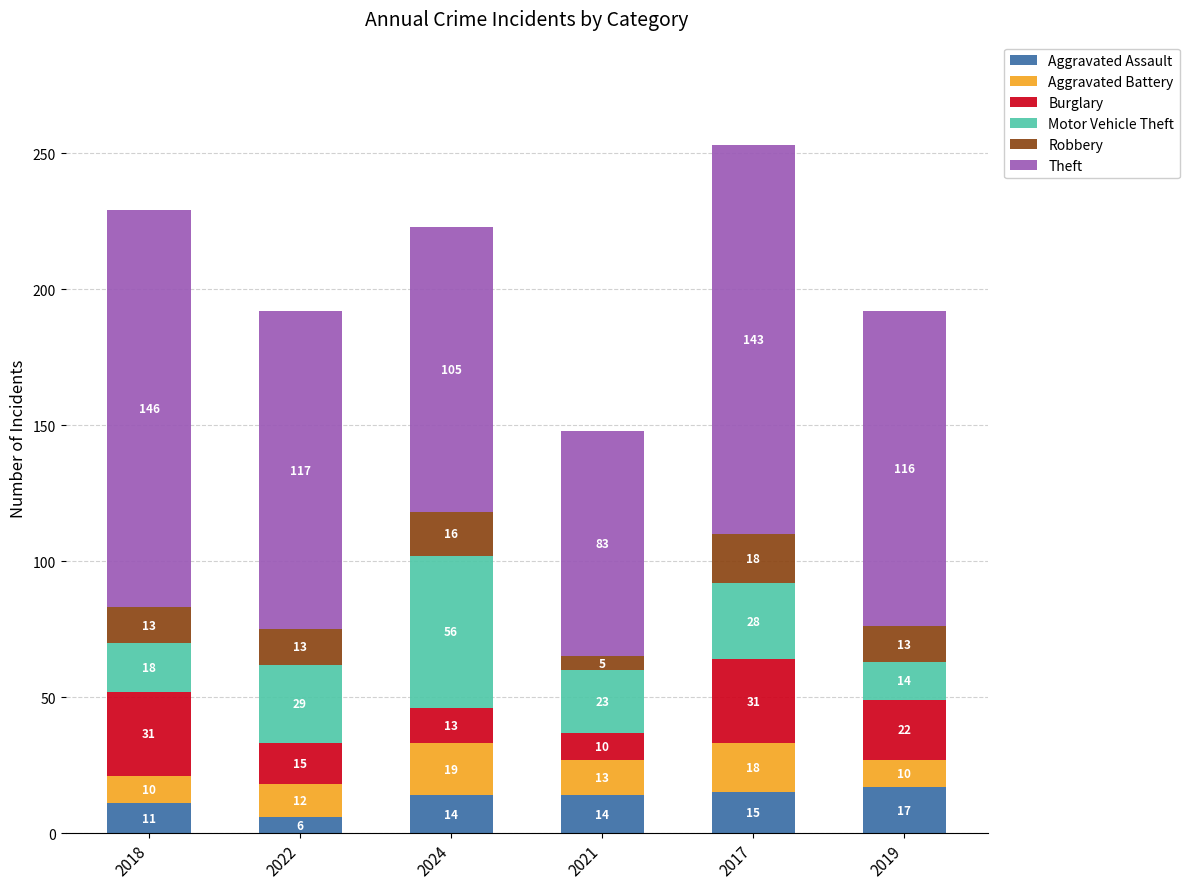

Which category has the lowest value in the Aggravated Assault series?

2022